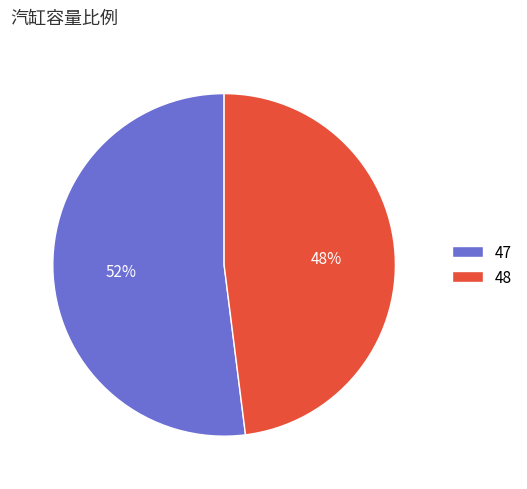

What is the ratio of the value at 47 to the value at 48?

1.1